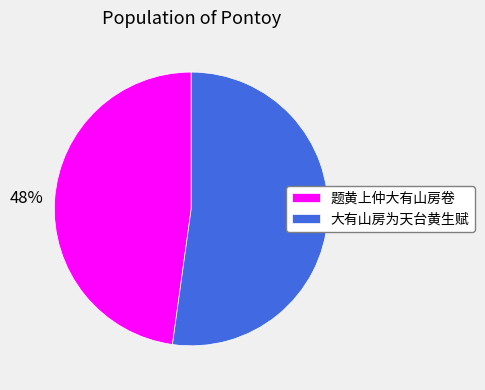

To the nearest percent, what is the difference between the largest and smallest slice percentages?

4%